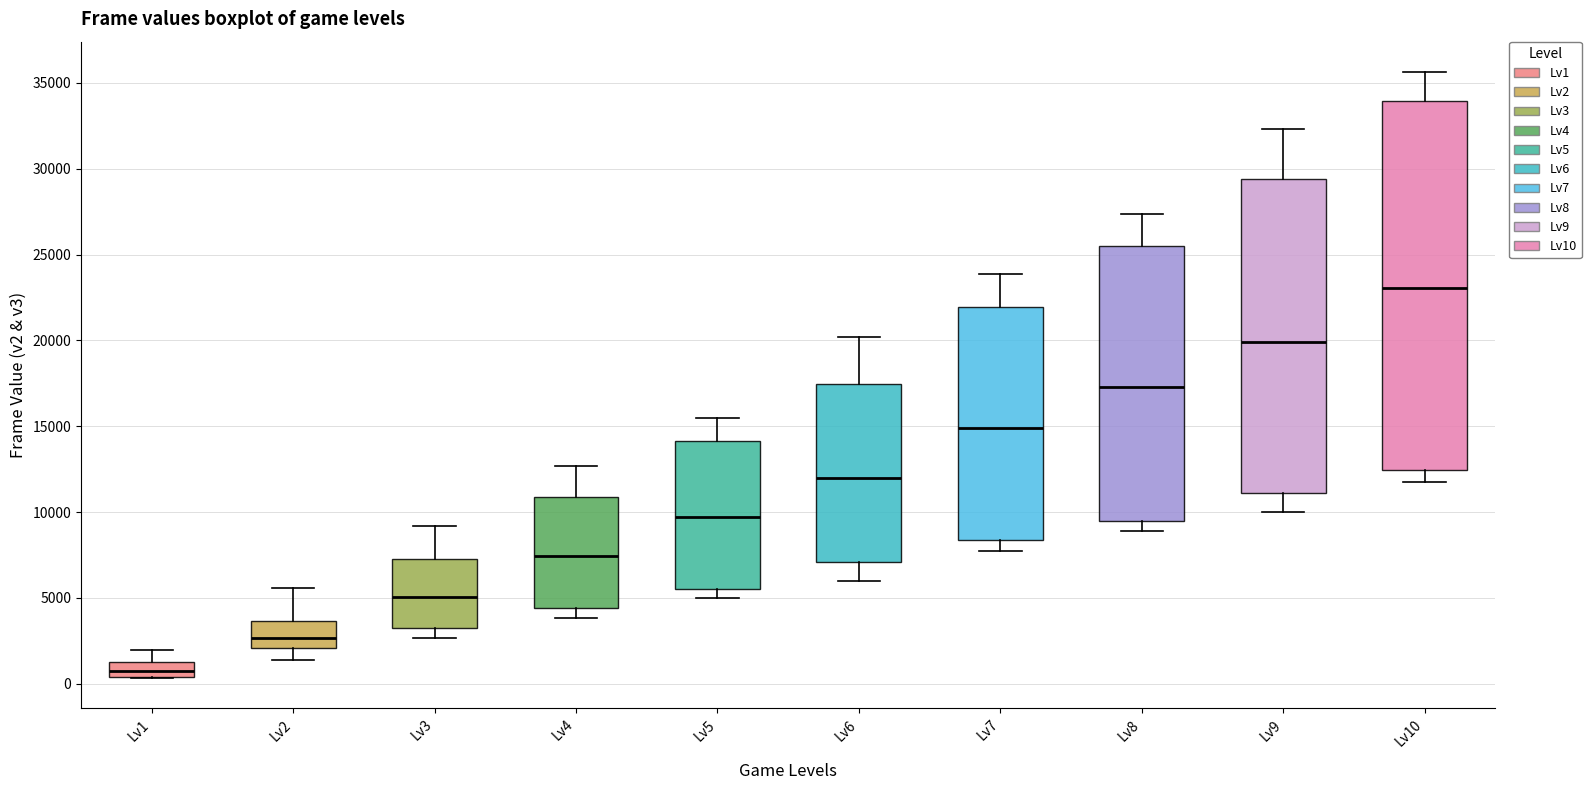

Where does the median line of the box for Lv5 sit on the y-axis? The values are not printed on the chart, so give them approximately, as read against the axis.

9500